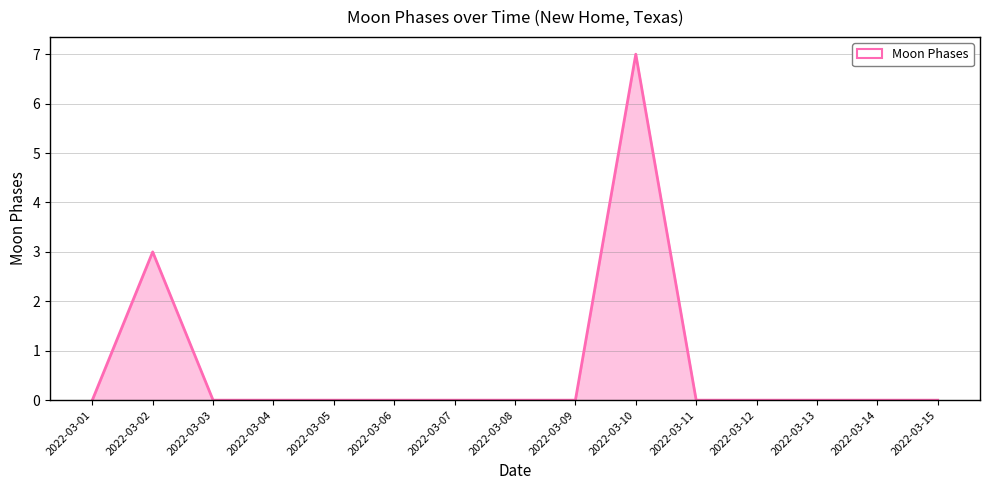

Reading left to right, what are all the values shown in this chart?

0	3	0	0	0	0	0	0	0	7	0	0	0	0	0